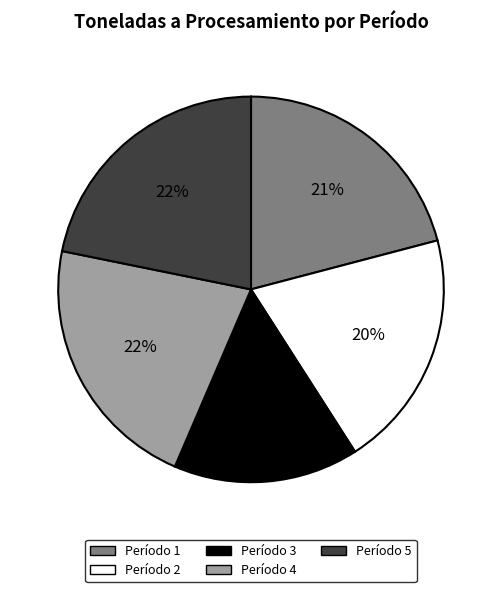

Combined, do Período 1 and Período 4 account for over 50%?

No